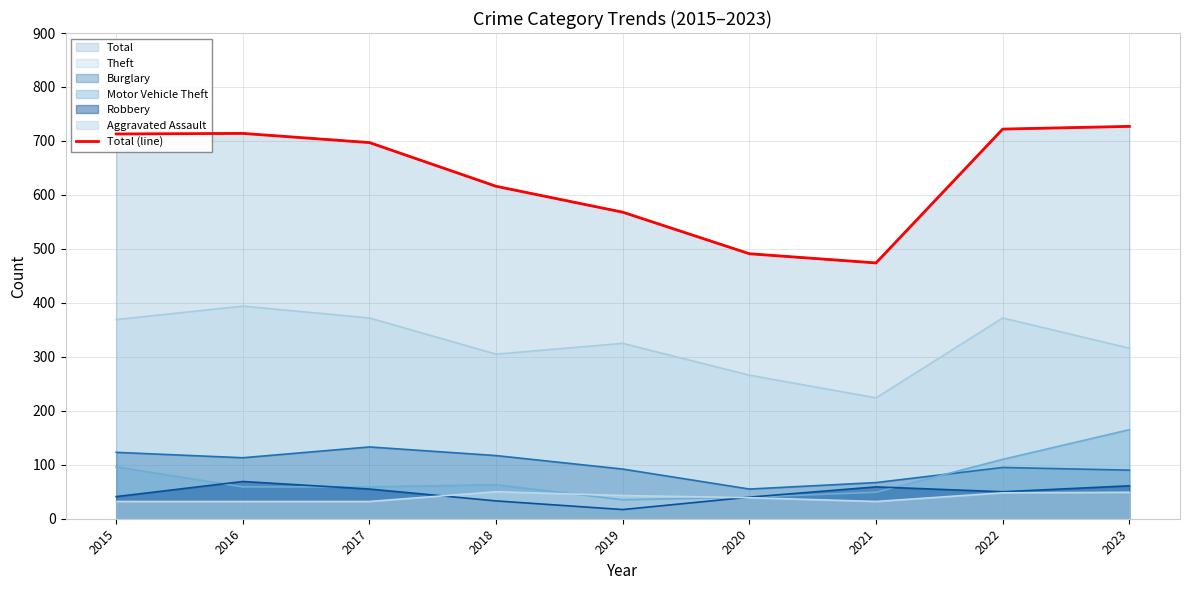

Reading right to left, extract all data points from this chart.

727	722	474	491	568	616	697	714	713